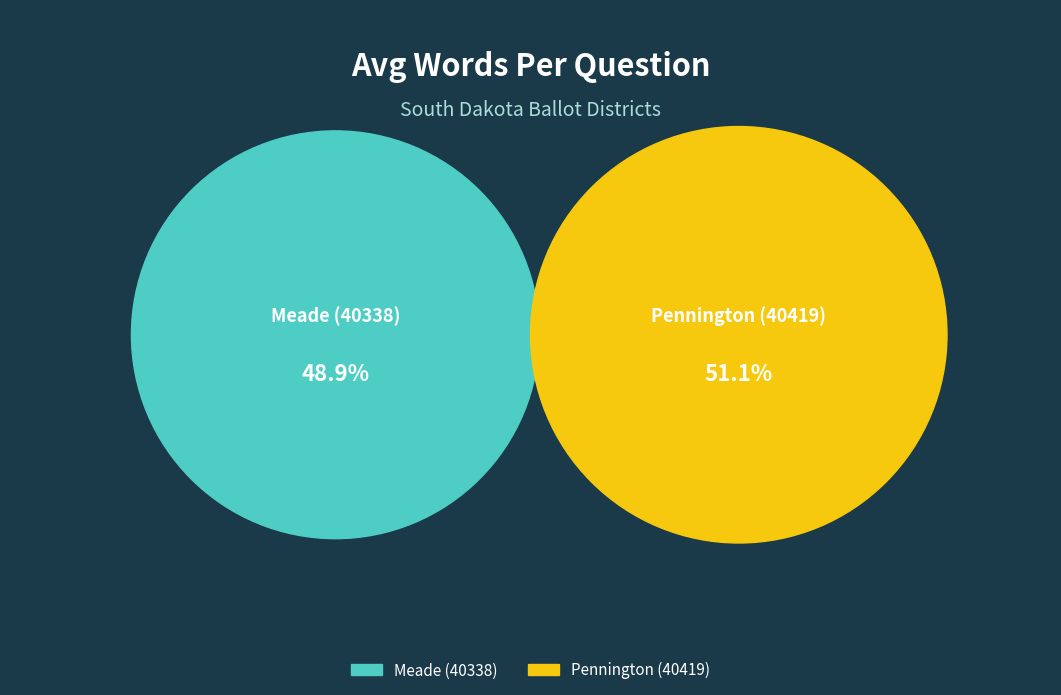

To the nearest percent, what is the difference between the largest and smallest slice percentages?

2%